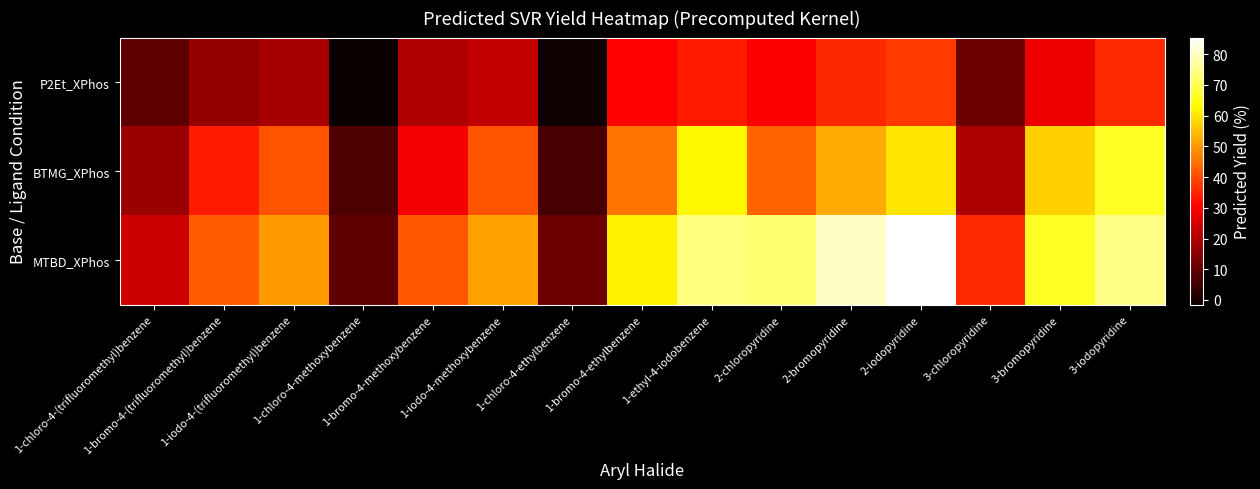

Which has a higher value, 1-iodo-4-(trifluoromethyl)benzene or 1-bromo-4-(trifluoromethyl)benzene?

1-iodo-4-(trifluoromethyl)benzene